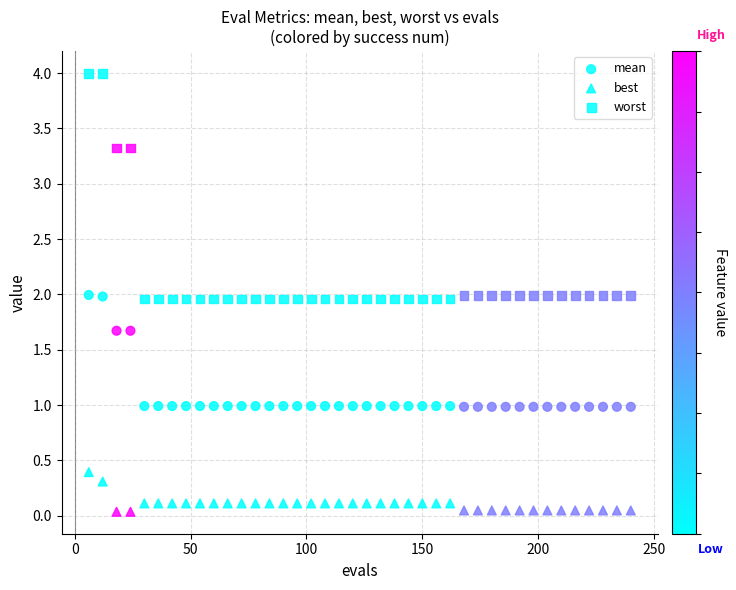

How many data points are displayed?

120